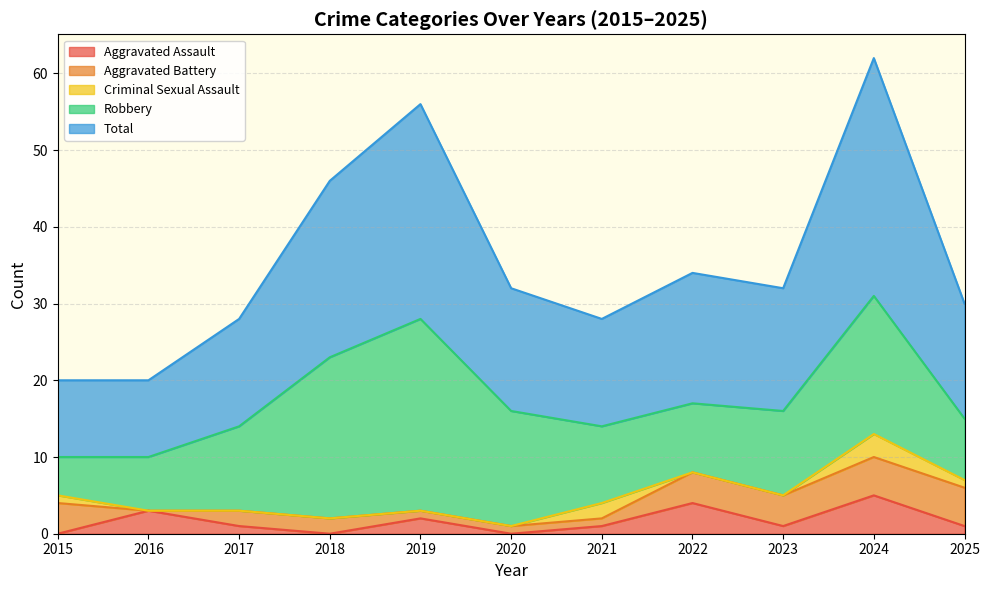

Does the chart have visible grid lines?

Yes